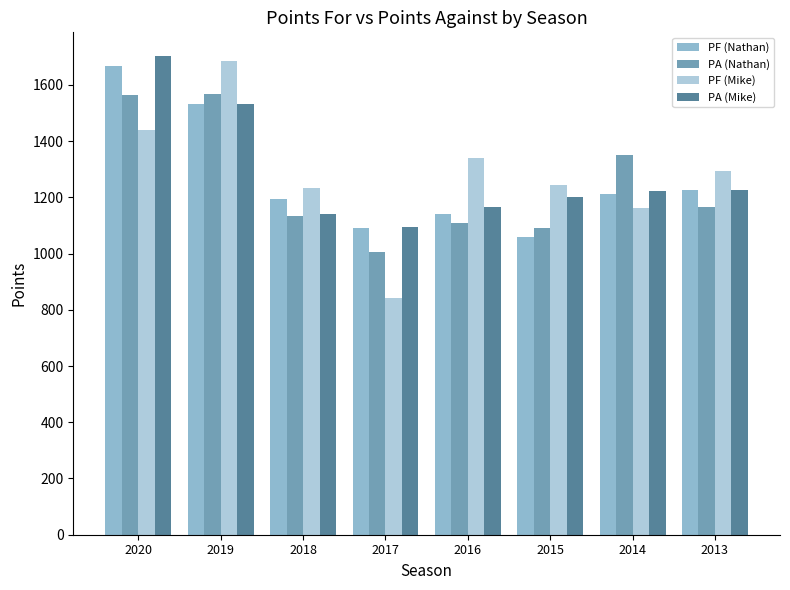

The PF (Mike) series shows 1440 at 2020. True or false?

True